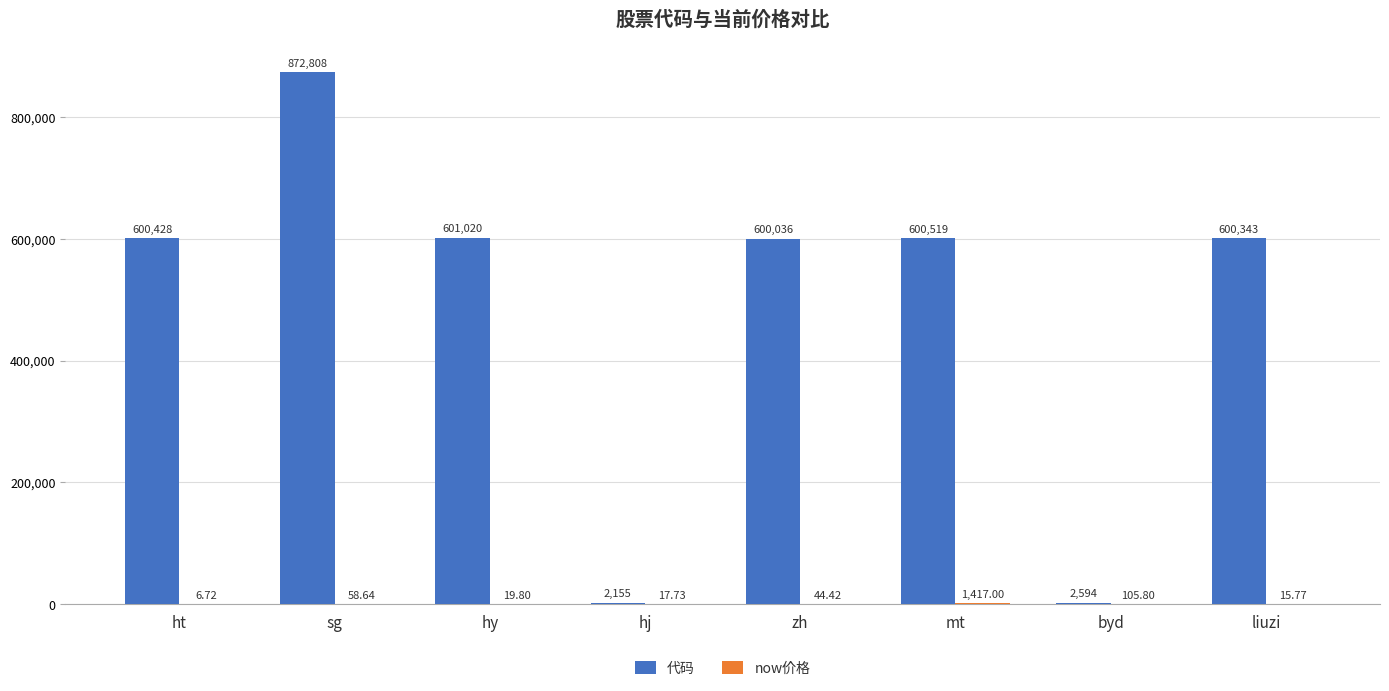

At which category is the sum across all series the highest?

sg